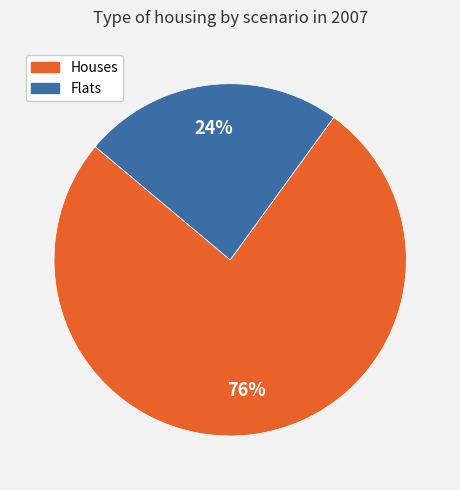

How many segments does this pie chart have?

2